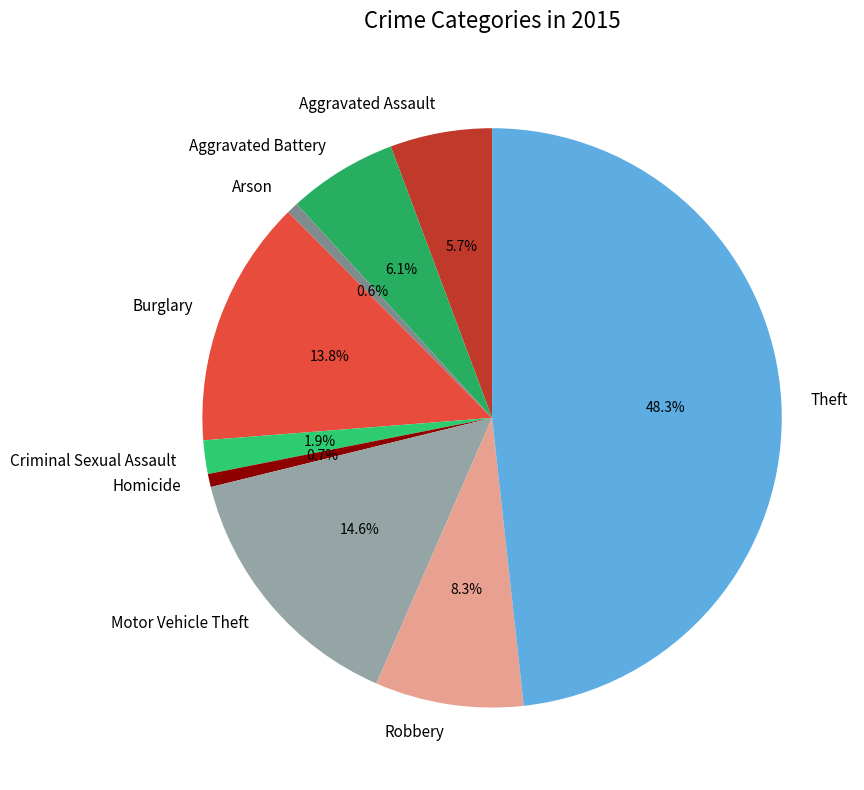

How many slices are in this pie chart?

9